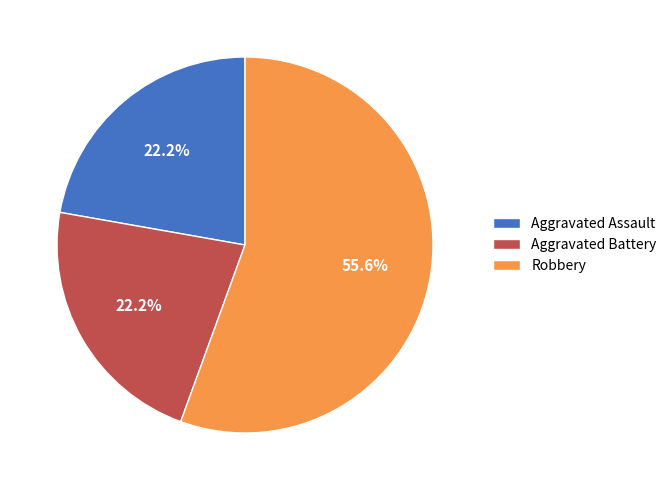

To the nearest percent, what percentage of the pie is Aggravated Battery?

22%